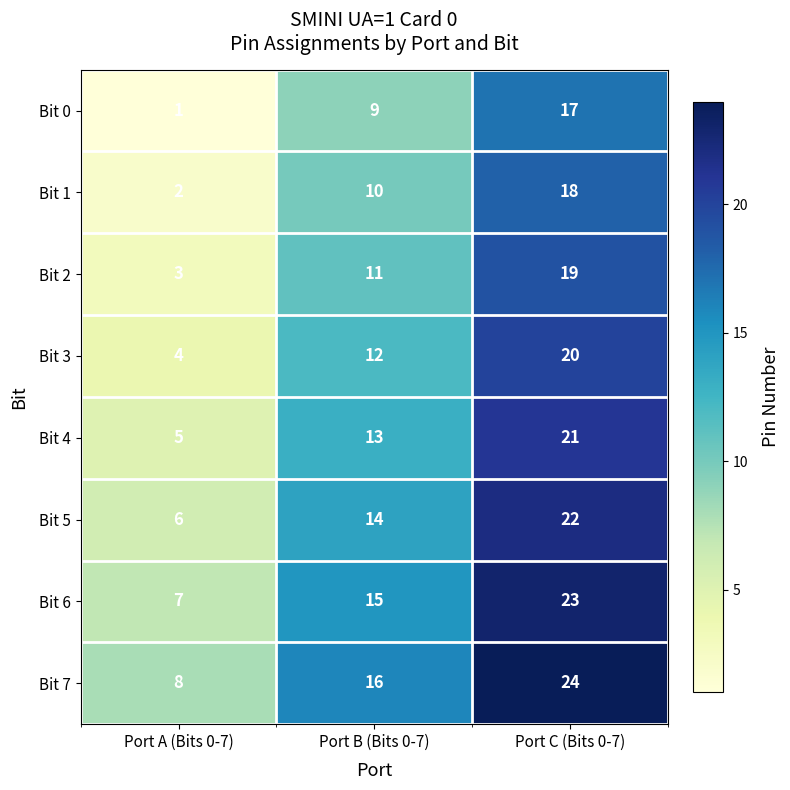

The Bit 7 series shows 3 at Port A (Bits 0-7). True or false?

False